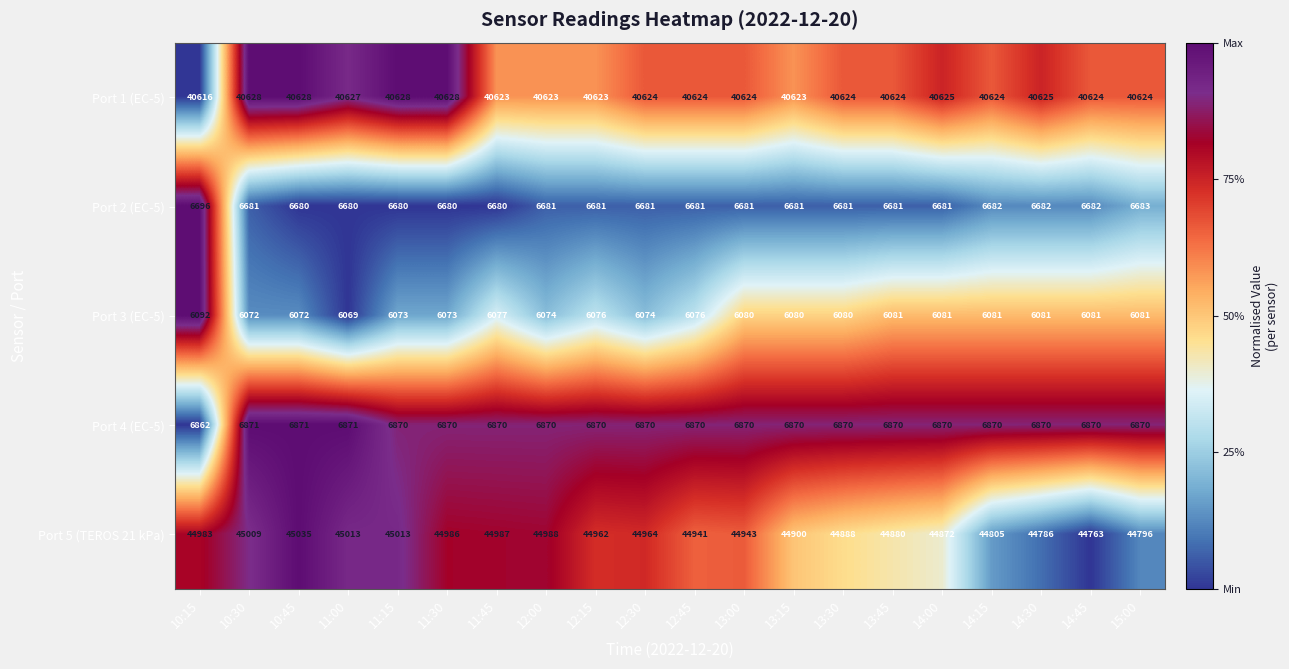

Count the number of data series in this chart.

5